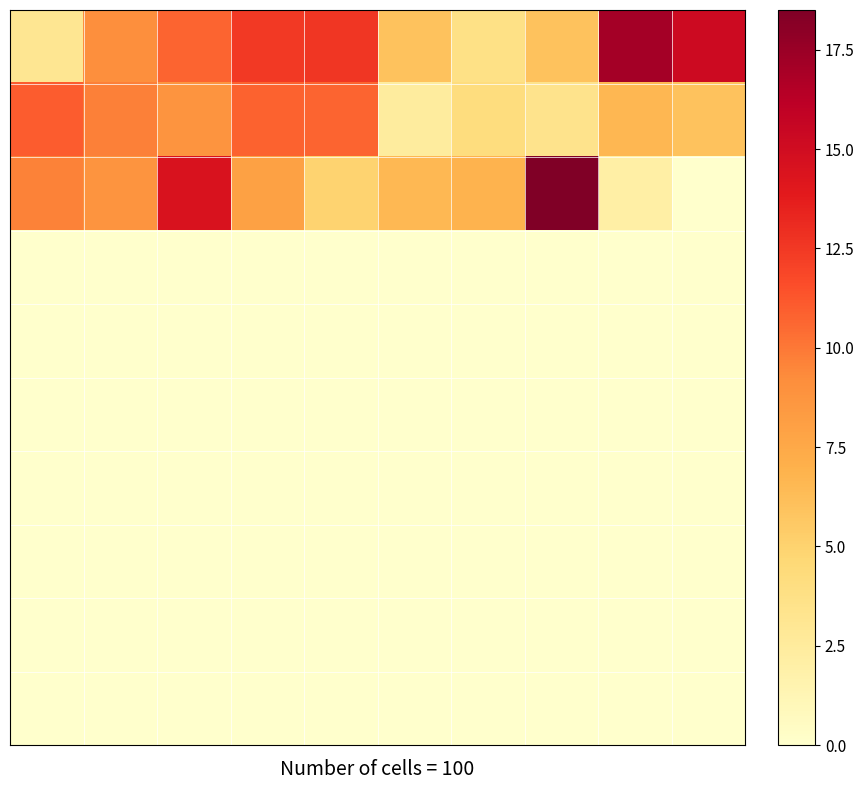

At which category is the sum across all series the highest?

2